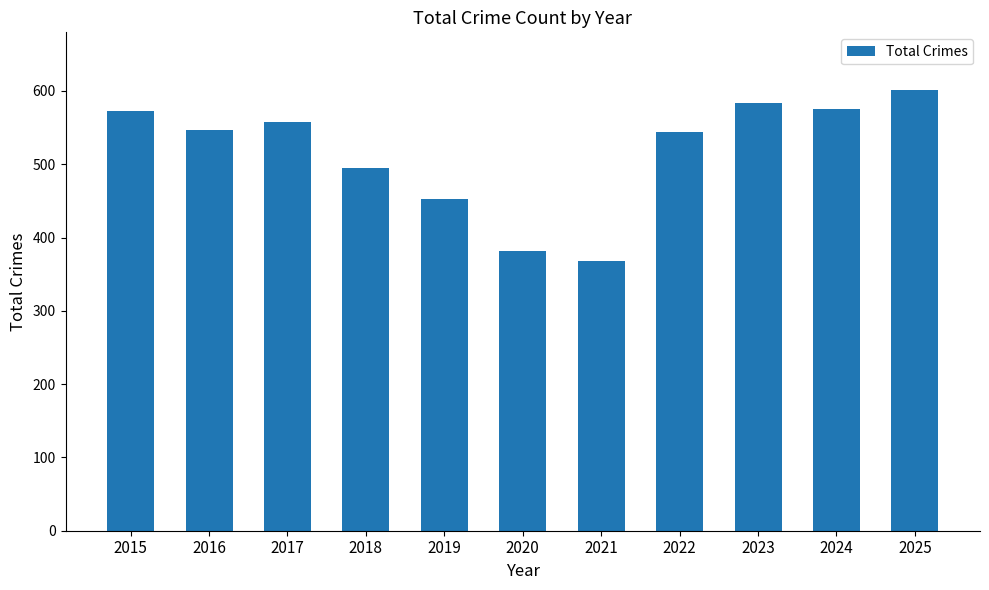

Between 2015 and 2020, which is larger?

2015